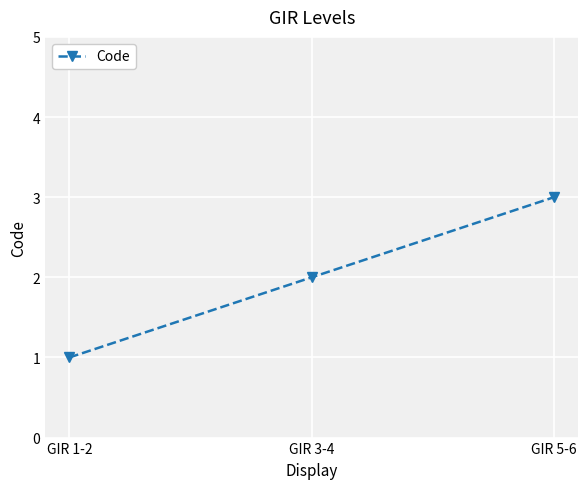

What is the sum of the values at GIR 1-2 and GIR 3-4?

3